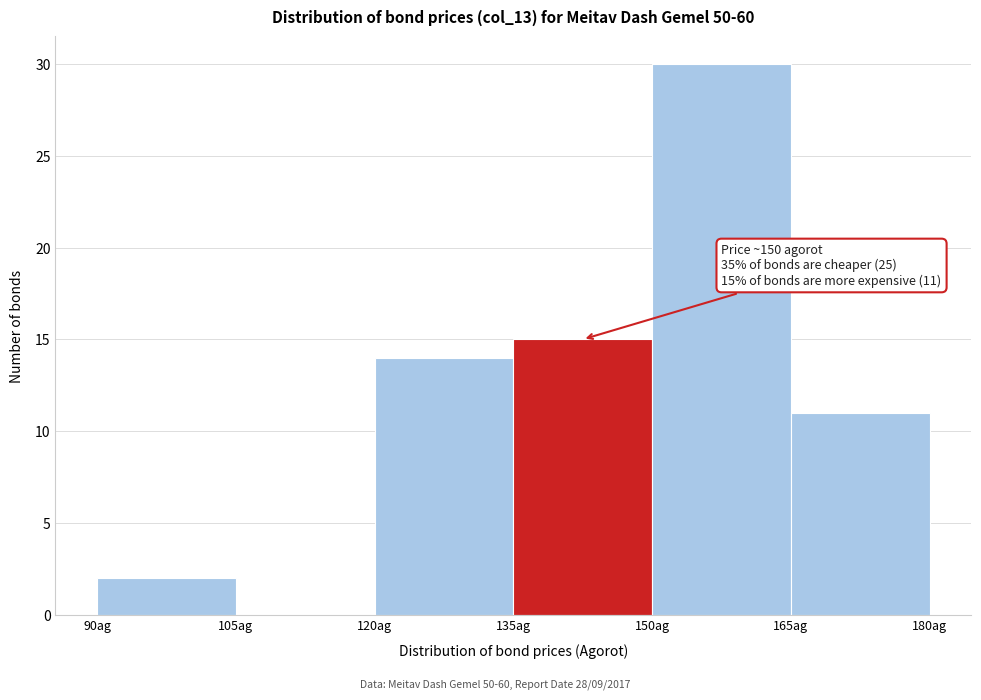

Which range on the x-axis has the tallest bar?

150 to 165